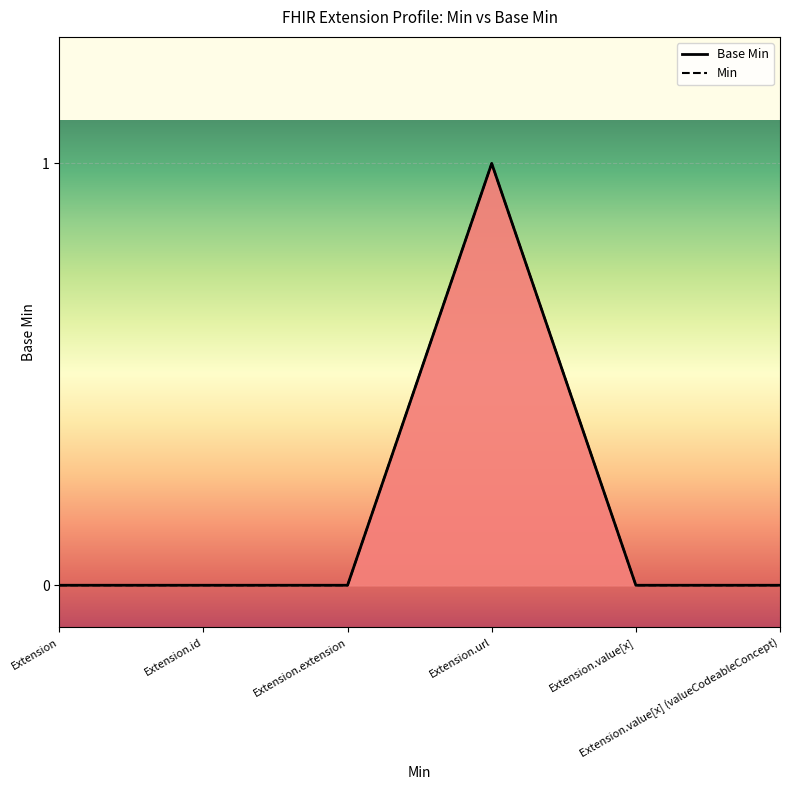

True or false: there are more than 2 points higher than both neighbors.

False